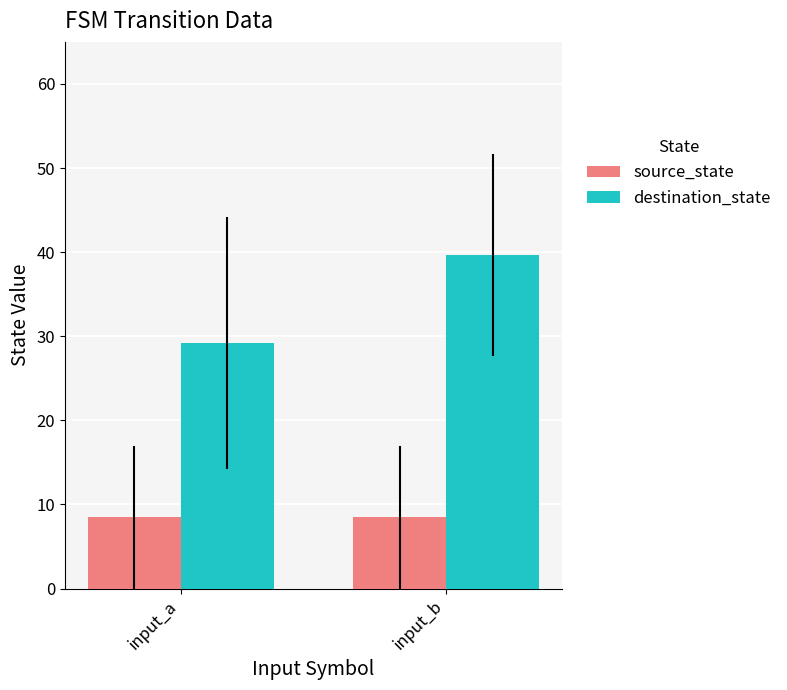

What is the sum of the destination_state values at input_b and input_a?

68.9